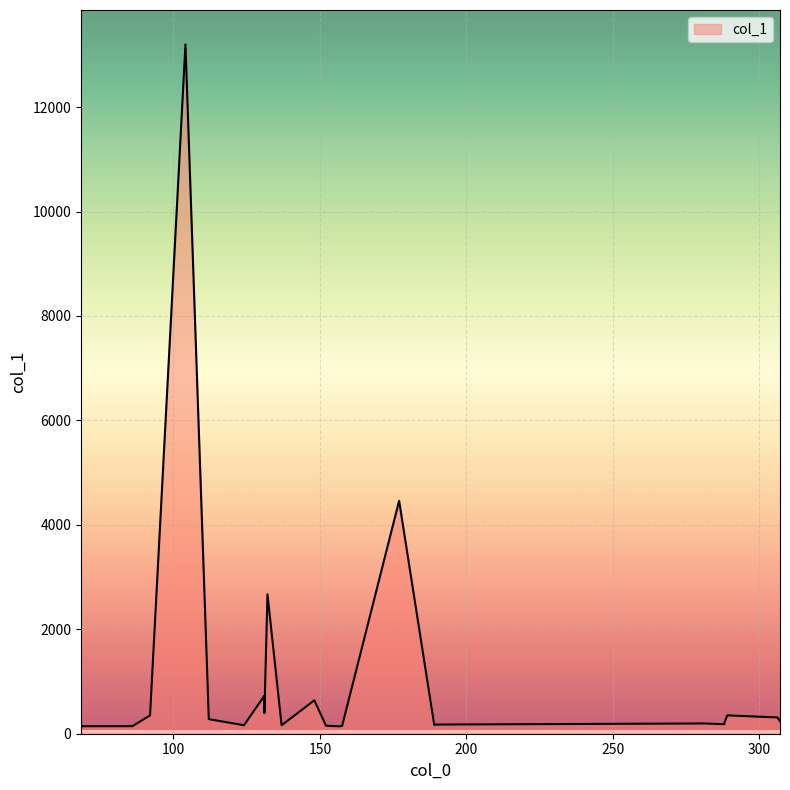

What is the maximum value shown in the chart?

13199.3